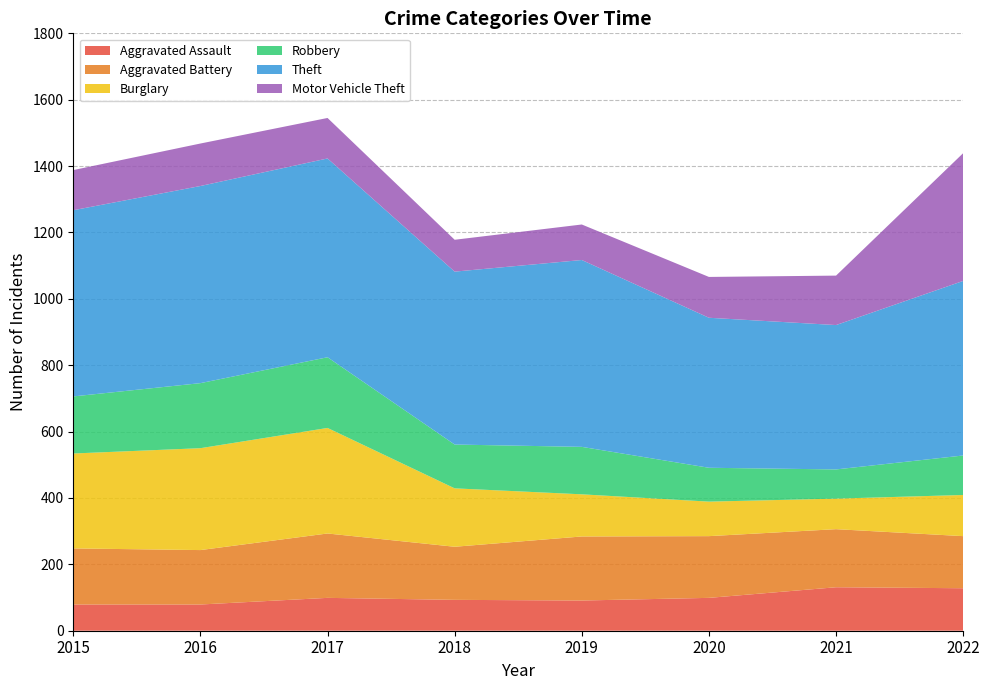

Reading right to left, extract all data points from this chart.

Aggravated Assault: 2022=128	2021=131	2020=99	2019=91	2018=93	2017=99	2016=79	2015=79
Aggravated Battery: 2022=157	2021=175	2020=186	2019=193	2018=160	2017=194	2016=164	2015=169
Burglary: 2022=124	2021=92	2020=104	2019=127	2018=176	2017=318	2016=307	2015=286
Robbery: 2022=119	2021=88	2020=102	2019=143	2018=132	2017=213	2016=196	2015=172
Theft: 2022=526	2021=435	2020=452	2019=563	2018=521	2017=599	2016=594	2015=561
Motor Vehicle Theft: 2022=385	2021=149	2020=123	2019=107	2018=96	2017=122	2016=128	2015=121